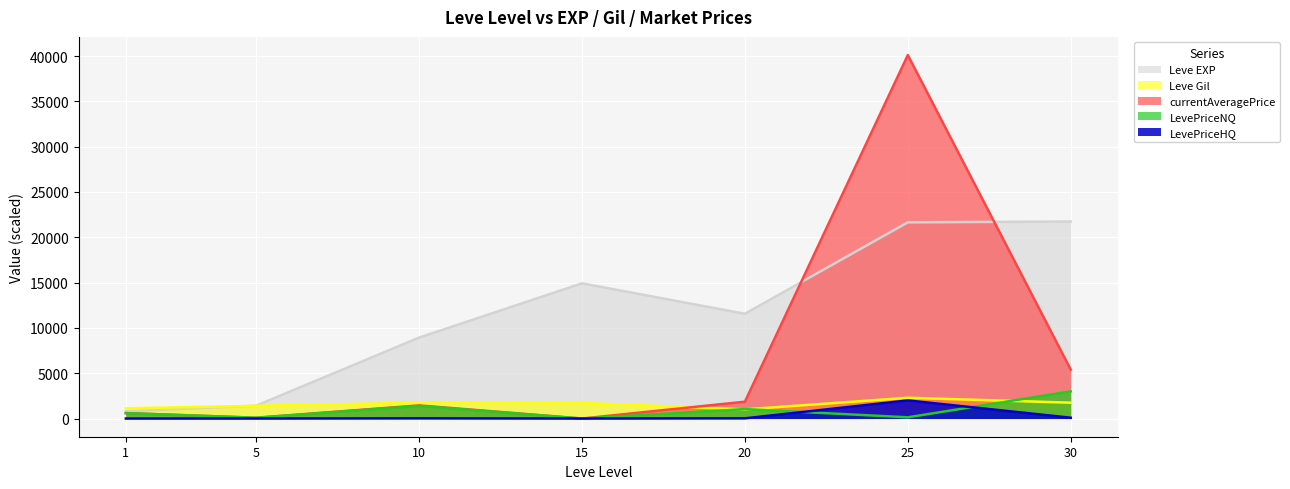

Reading left to right, what are all the values shown in this chart?

Leve EXP: 800.0	1420.0	8930.0	14920.0	11560.0	21650.0	21740.0
Leve Gil: 1130.0	1400.0	1750.0	1720.0	1010.0	2290.0	1750.0
currentAveragePrice: 600.0	89.2	1447.5	0.0	1859.7	40108.6	5400.0
LevePriceNQ: 600.0	88.5	1392.2	0.0	1046.0	135.8	3000.0
LevePriceHQ: 0.0	0.9	20.0	0.0	22.7	2000.0	90.0